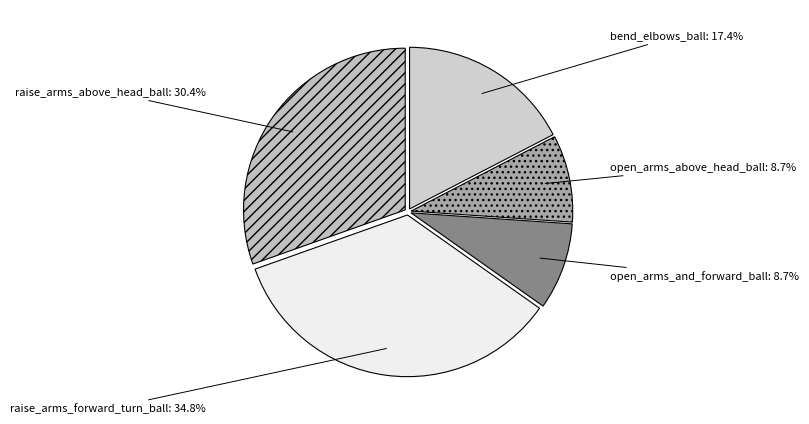

What percentage is the raise_arms_above_head_ball slice, to the nearest percent?

30%